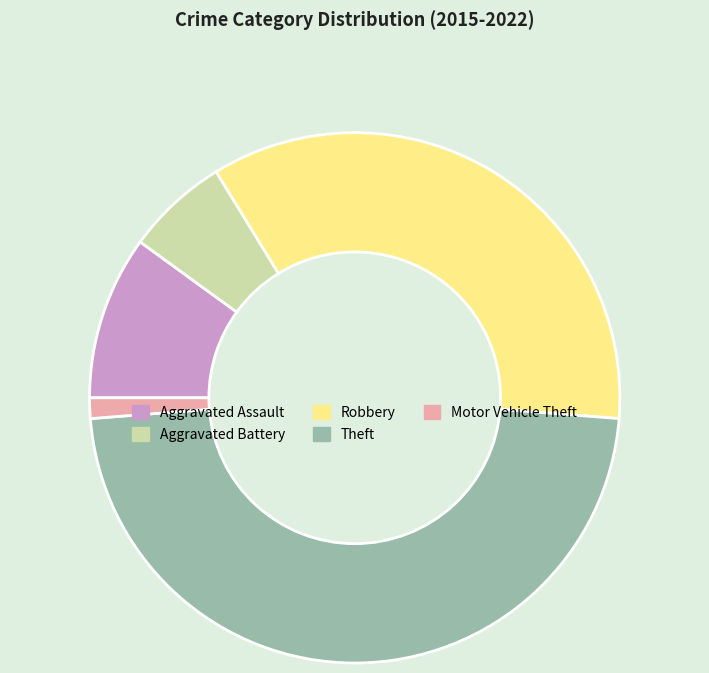

Which has a higher value, Aggravated Battery or Motor Vehicle Theft?

Aggravated Battery